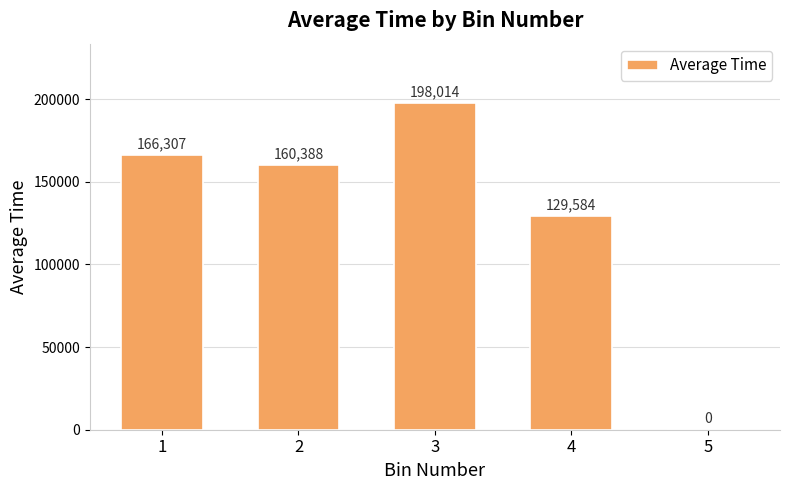

How many values are above zero?

4